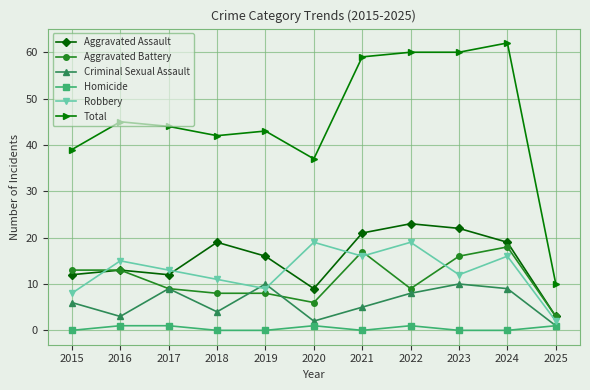

How many data points in Robbery are less than 13?

5